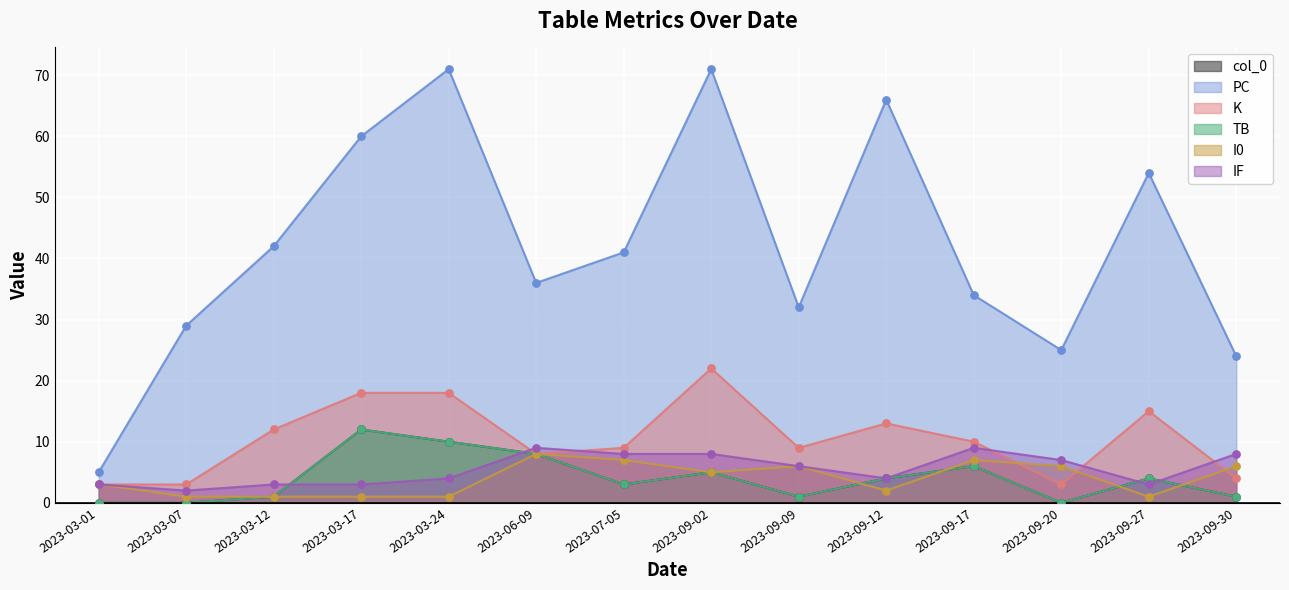

Which series has the widest spread of Y values?

PC